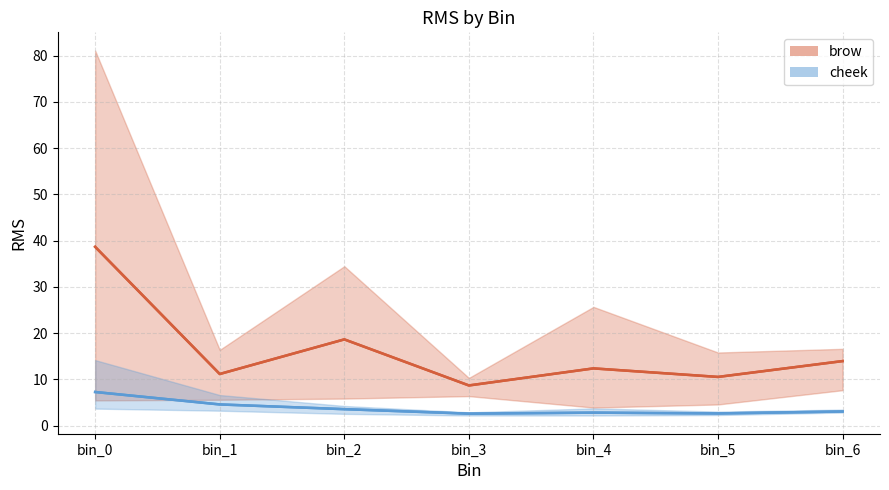

Reading left to right, what are all the values shown in this chart?

brow mean: 38.7	11.1	18.6	8.7	12.4	10.5	13.9
cheek mean: 7.3	4.6	3.5	2.6	2.8	2.6	3.0